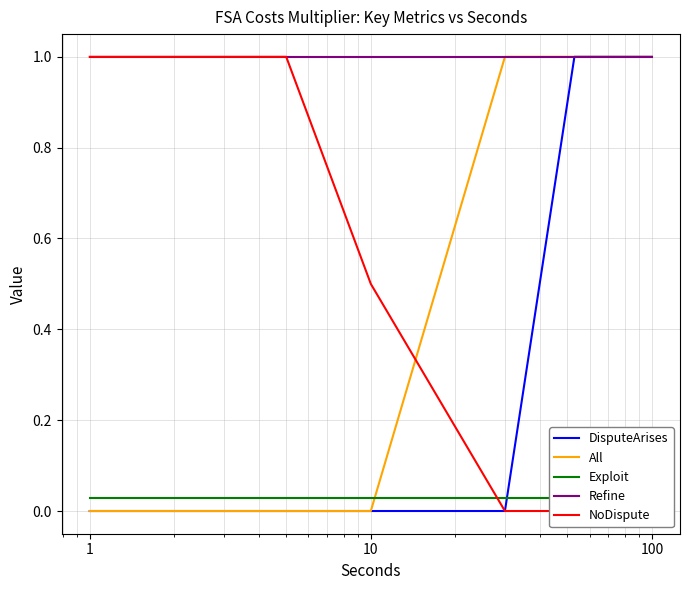

Which series ends up on top after the final intersection of NoDispute and Refine?

Refine